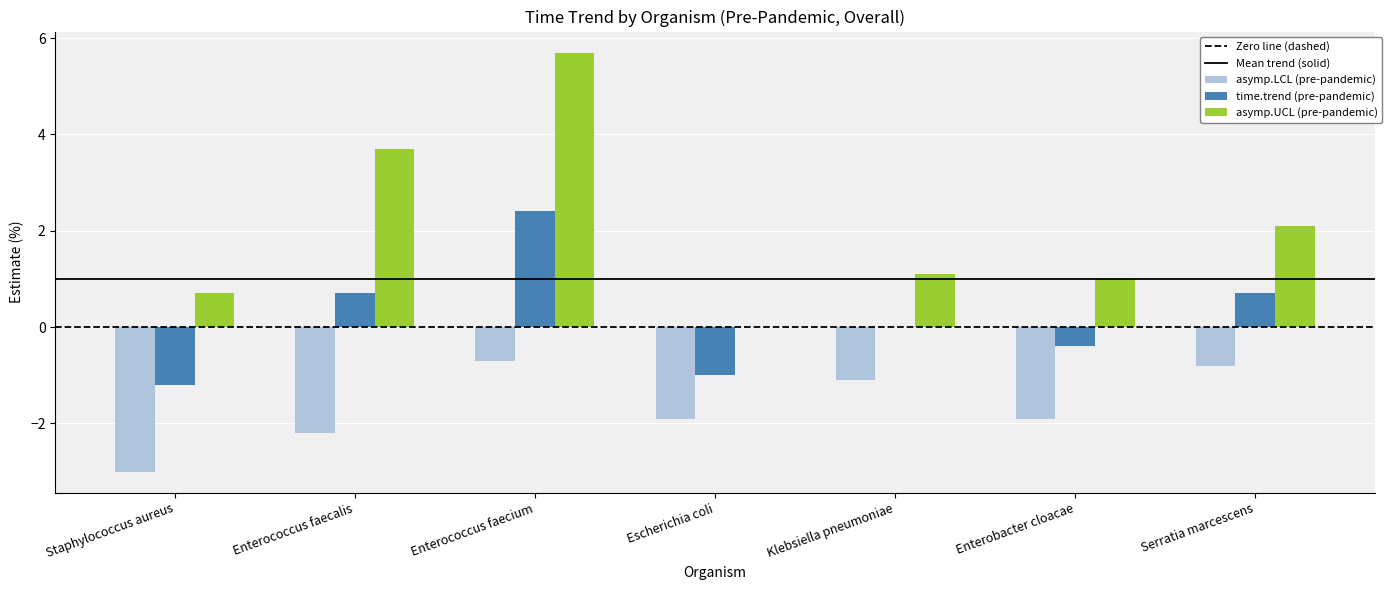

What is the approximate value of asymp.UCL (pre-pandemic) at Enterobacter cloacae?

1.0